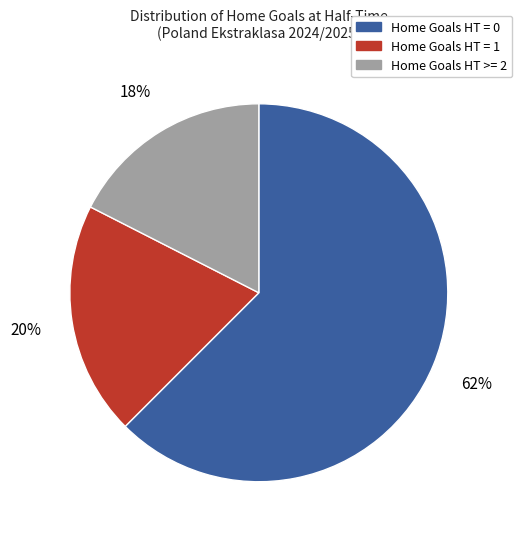

Which category accounts for the majority?

Home Goals HT = 0